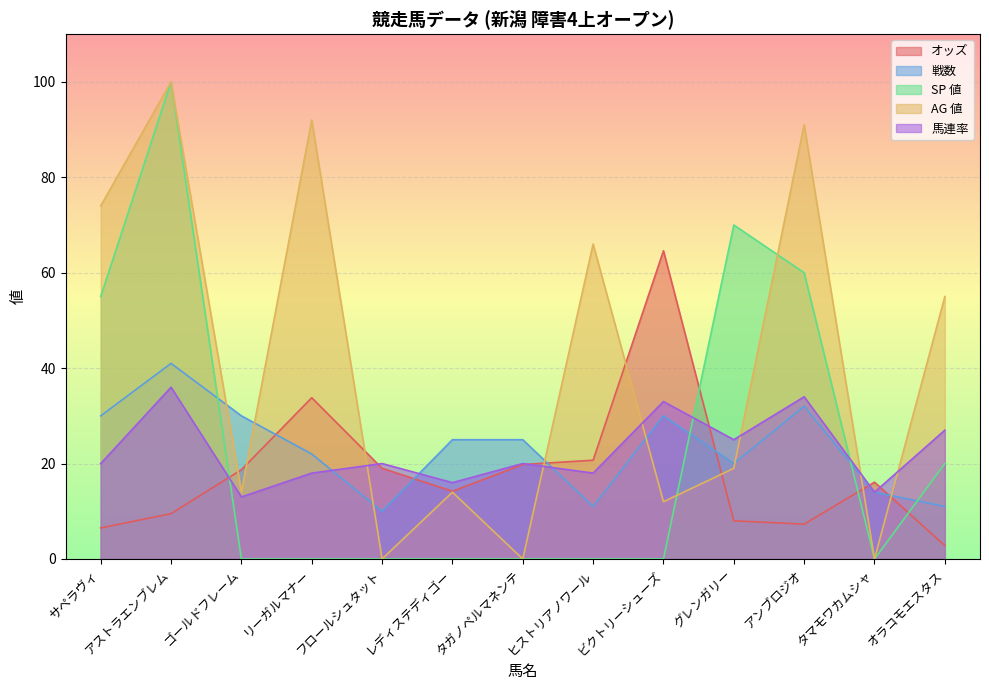

Does the chart display data point markers on the line(s)?

No